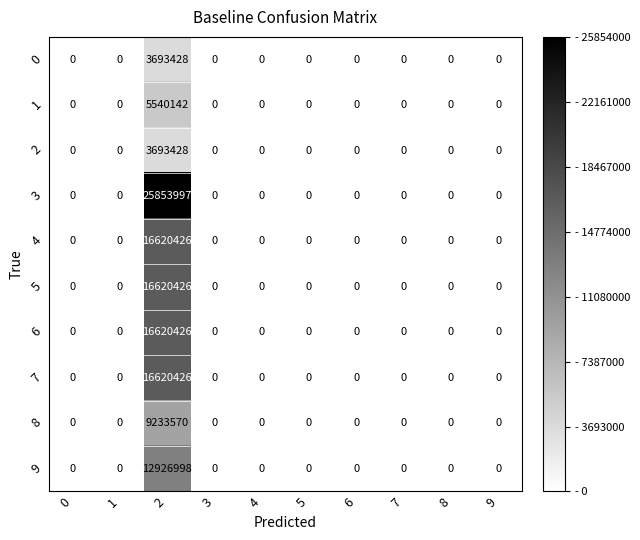

Between 1 and 2, which series saw the biggest shift?

3